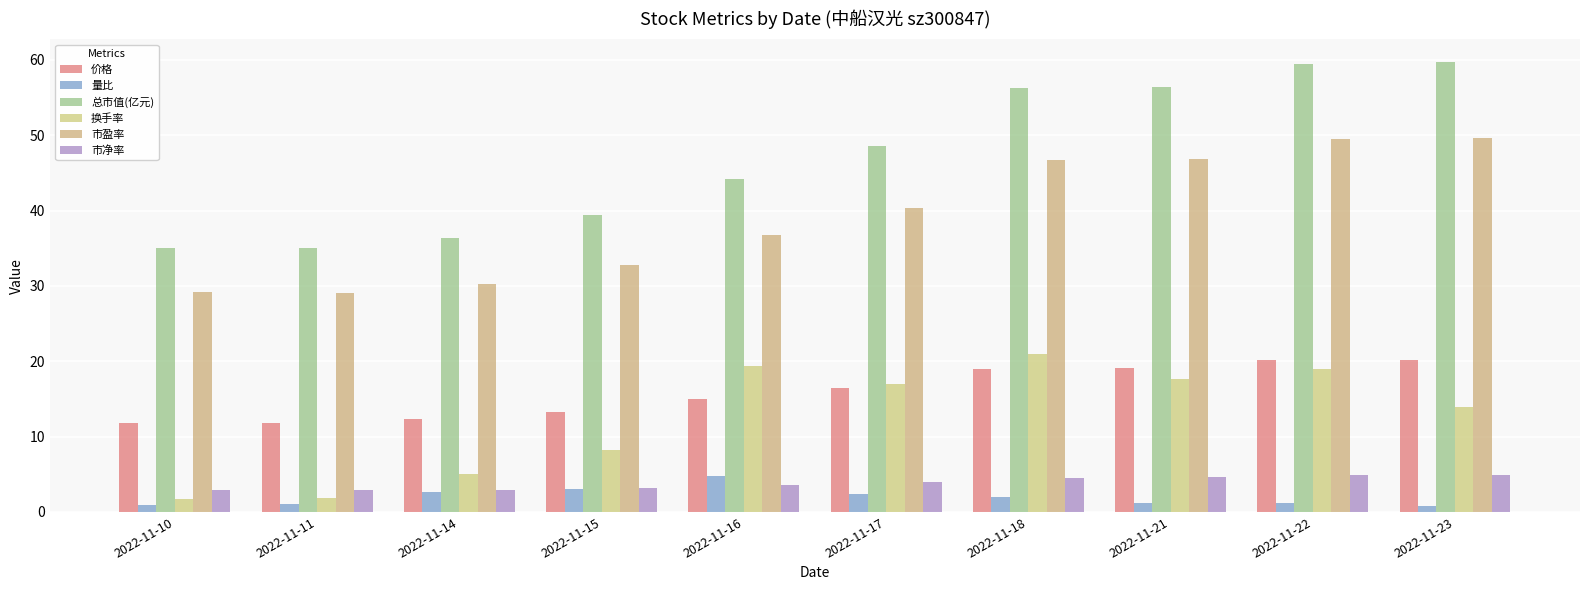

What are all the series names shown in the legend?

价格, 量比, 总市值(亿元), 换手率, 市盈率, 市净率